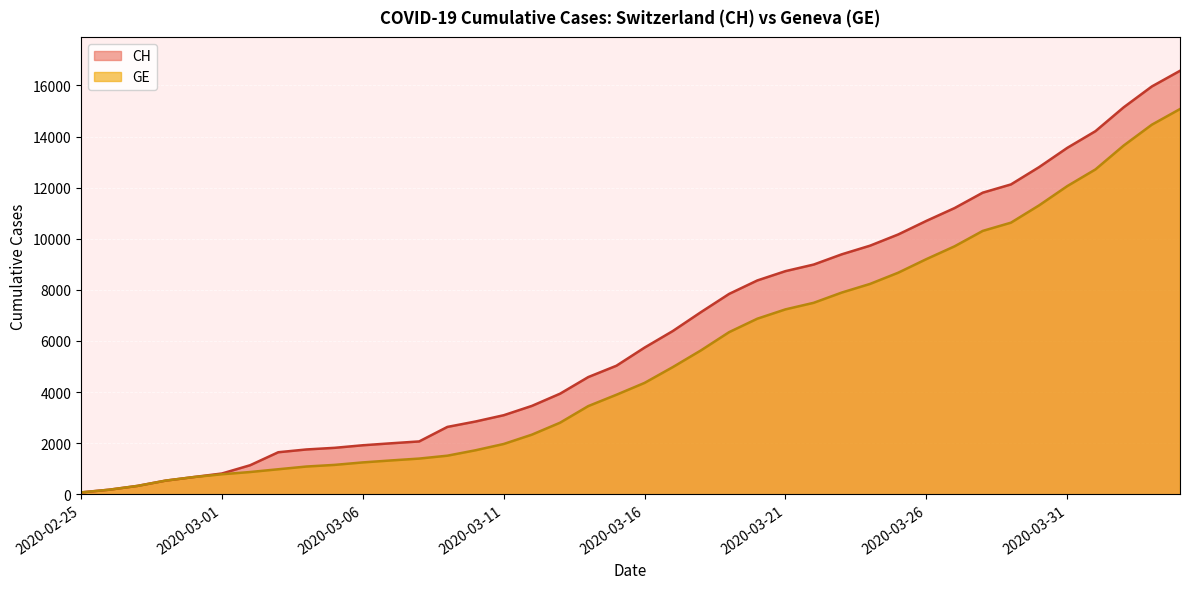

Reading left to right, what are all the values shown in this chart?

CH: 72	178	326	533	673	812	1135	1644	1753	1817	1917	1994	2067	2635	2847	3093	3458	3936	4586	5030	5741	6388	7128	7842	8368	8733	8990	9392	9729	10168	10700	11201	11804	12126	12804	13558	14211	15144	15961	16574
GE: 72	178	326	533	673	782	870	978	1085	1149	1246	1323	1396	1509	1721	1967	2332	2800	3450	3894	4359	4976	5631	6345	6871	7236	7493	7895	8232	8671	9203	9704	10307	10629	11307	12061	12714	13647	14464	15077